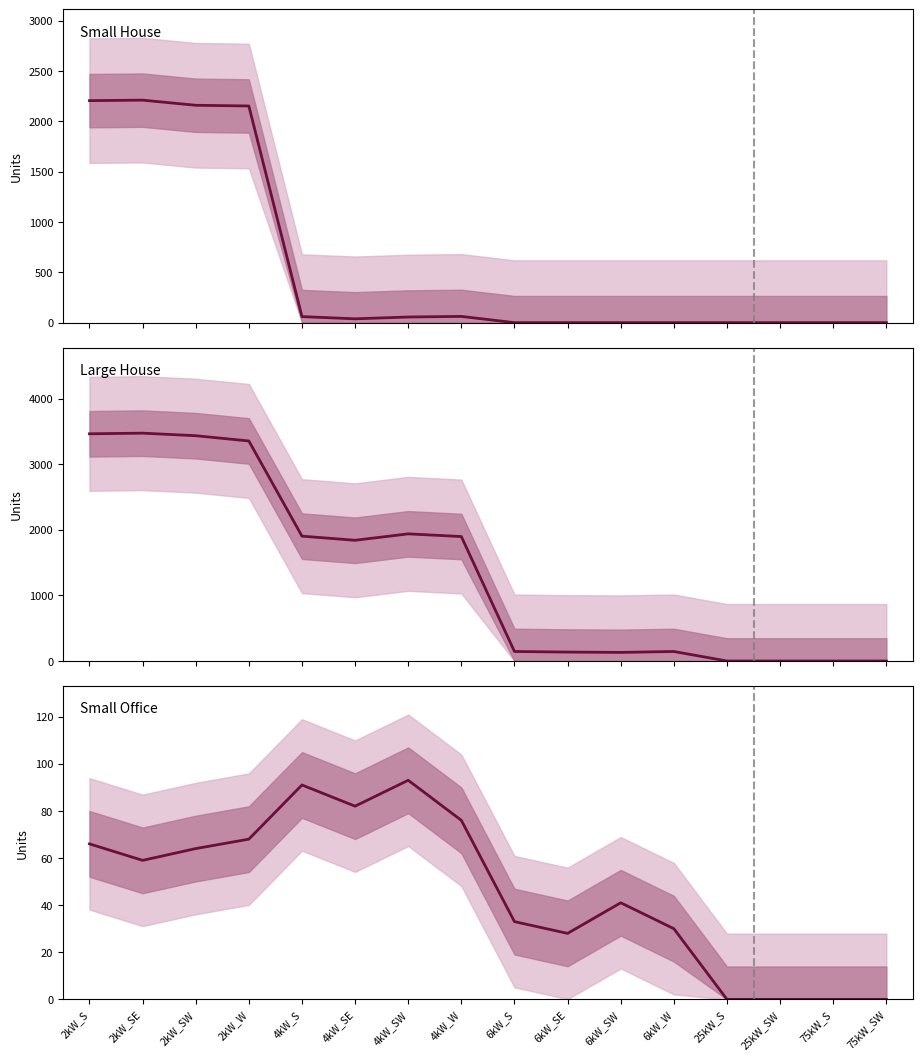

Which series has the widest spread of values?

Large House